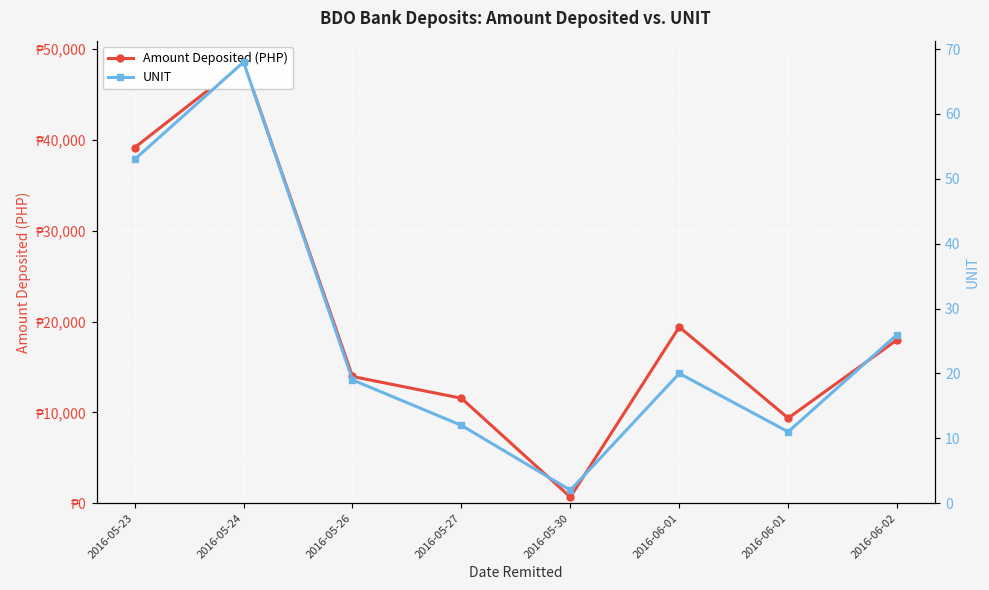

What is the smallest value displayed?

2.0